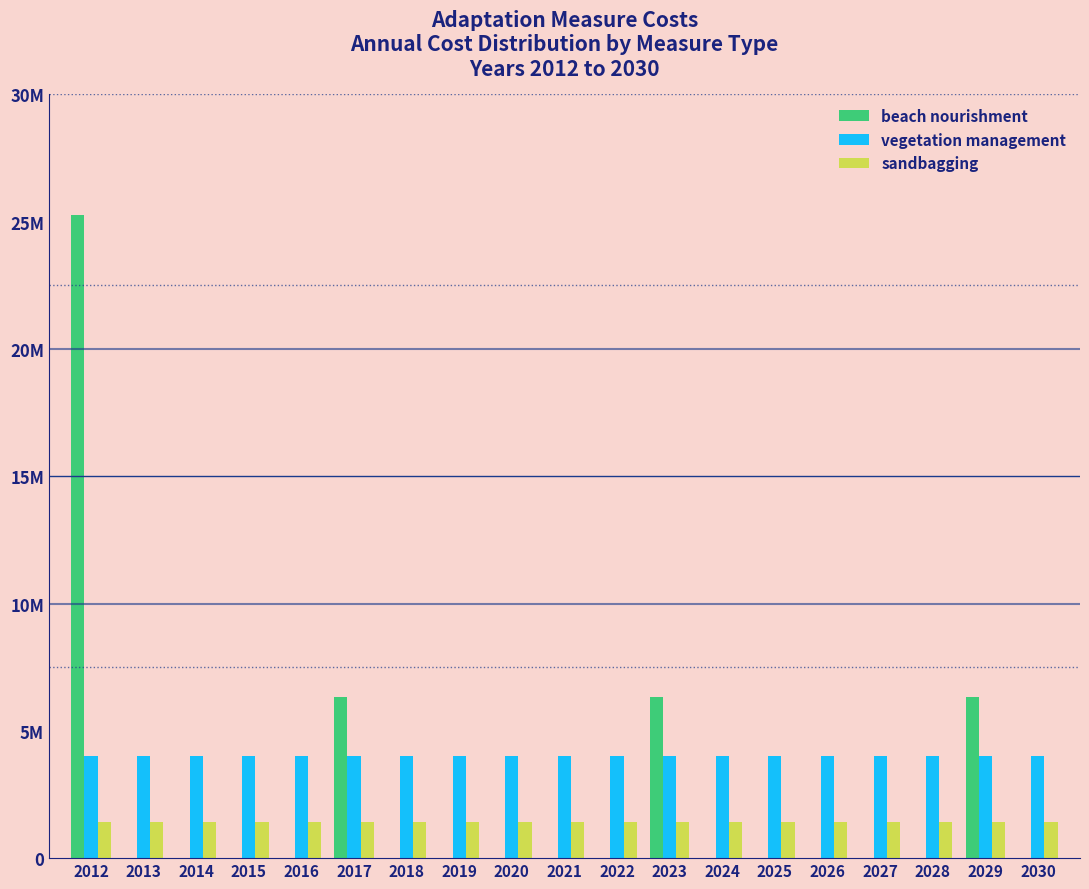

What are all the series names shown in the legend?

beach nourishment, vegetation management, sandbagging